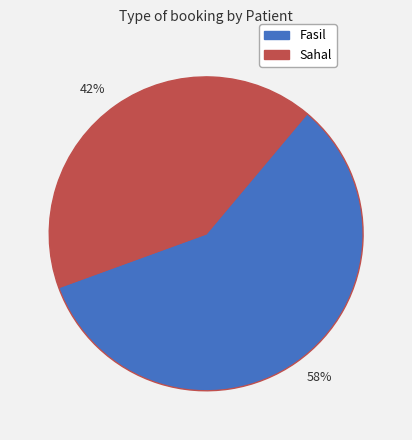

What is the majority slice?

58%